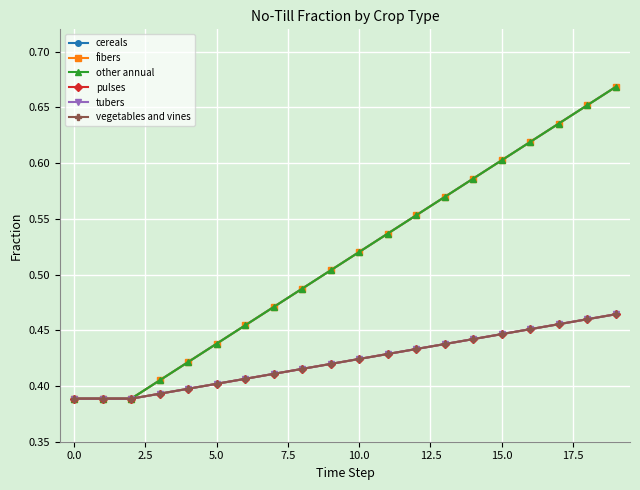

What is the difference between the maximum and second lowest values in the tubers series?

0.1